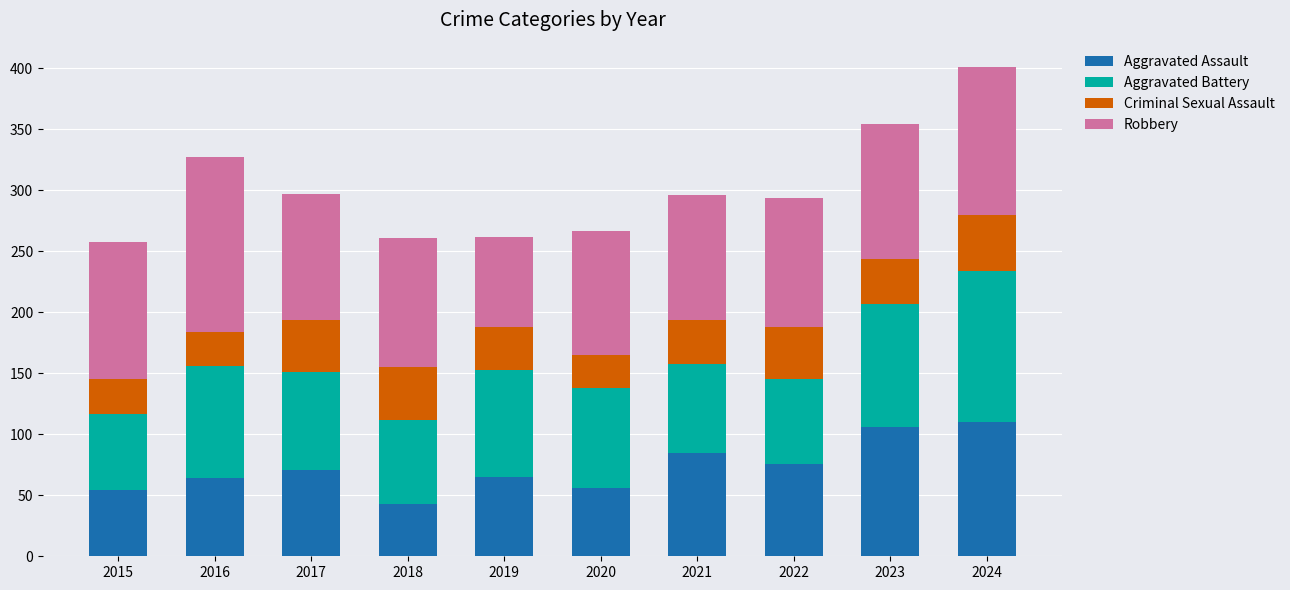

What is the maximum value for Aggravated Assault?

110